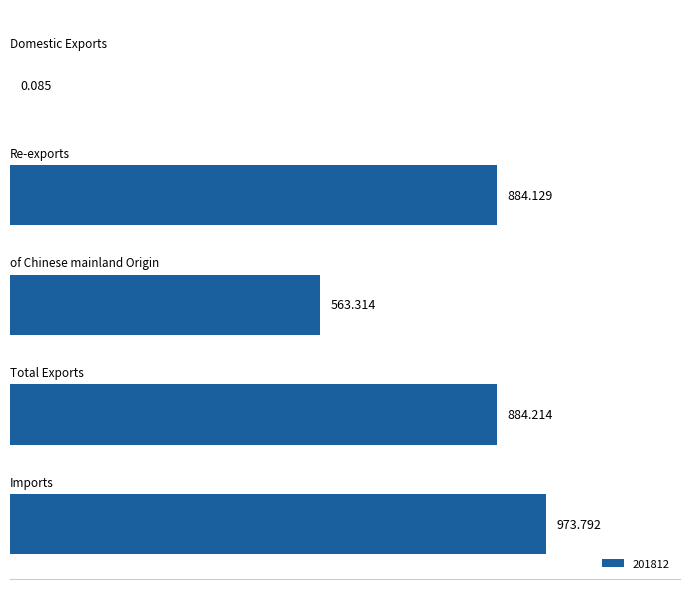

At which category does the chart reach its minimum across all series?

Domestic Exports